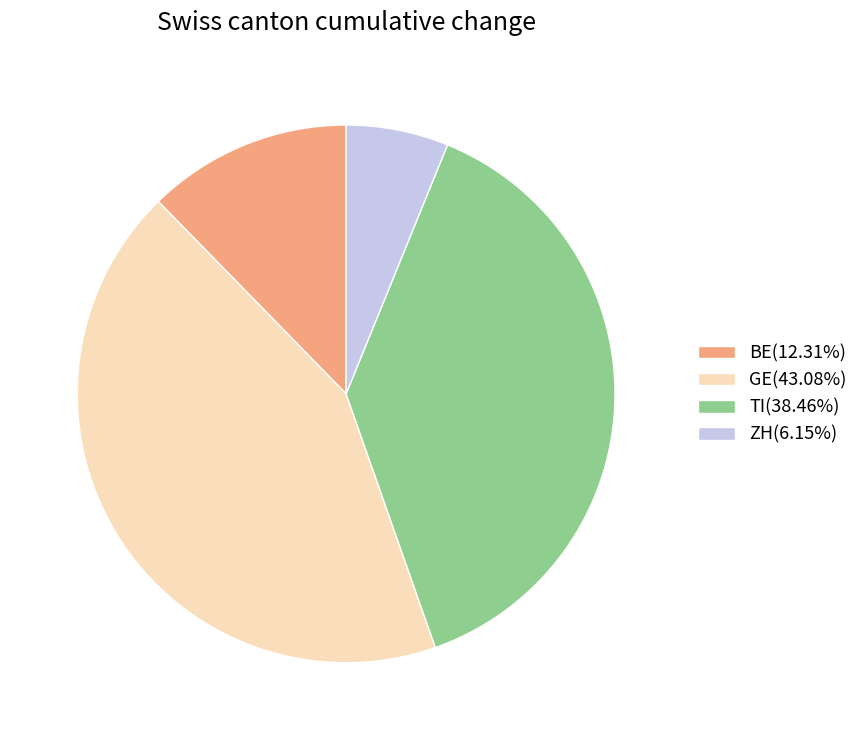

Combined, do TI(38.46%) and GE(43.08%) account for over 50%?

Yes